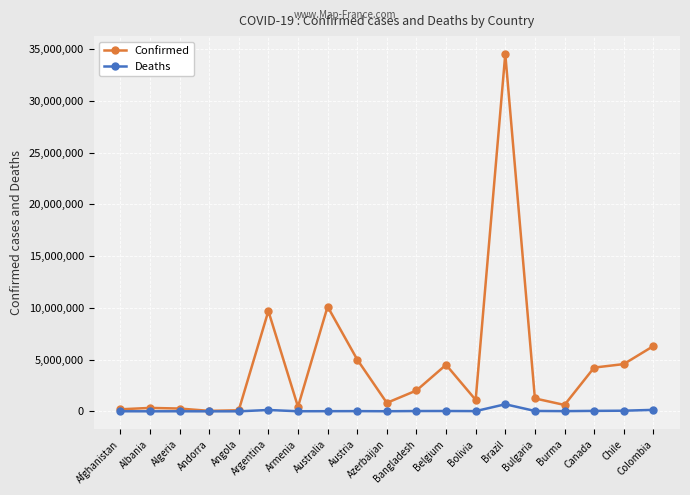

What is the spread (max minus min) of values at Bolivia?

1083925